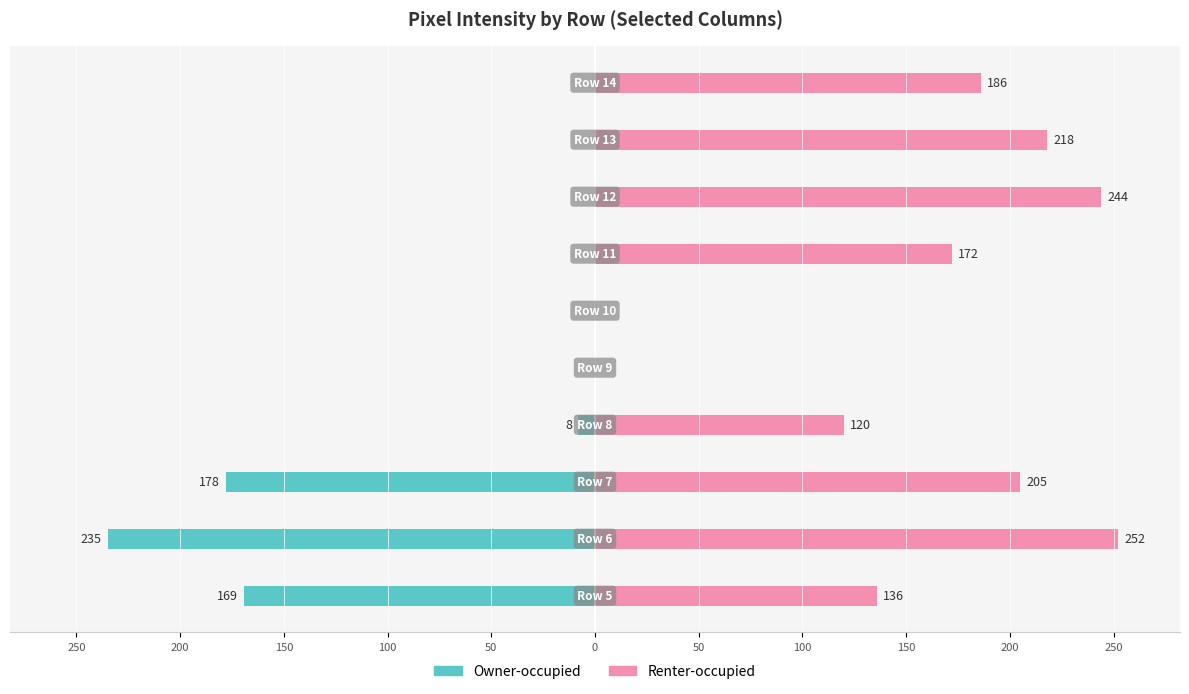

What is the maximum value shown in the chart?

252